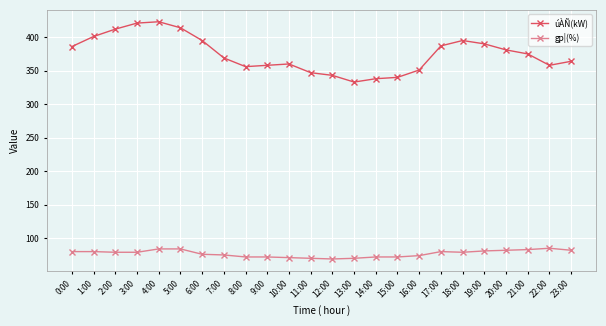

Which series changed the most between 19:00 and 21:00?

úÀÑ(kW)